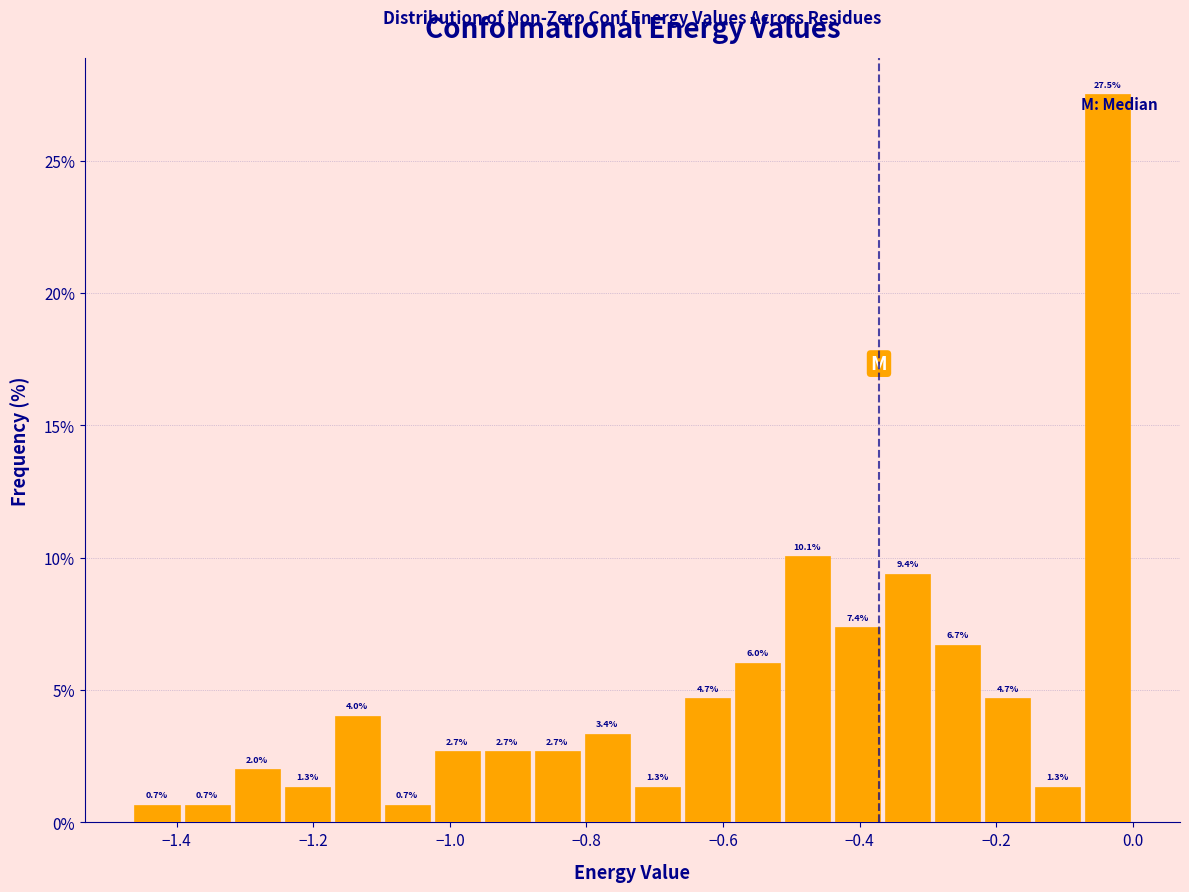

Read against the x-axis, roughly where is the centre of the tallest bar?

-0.04